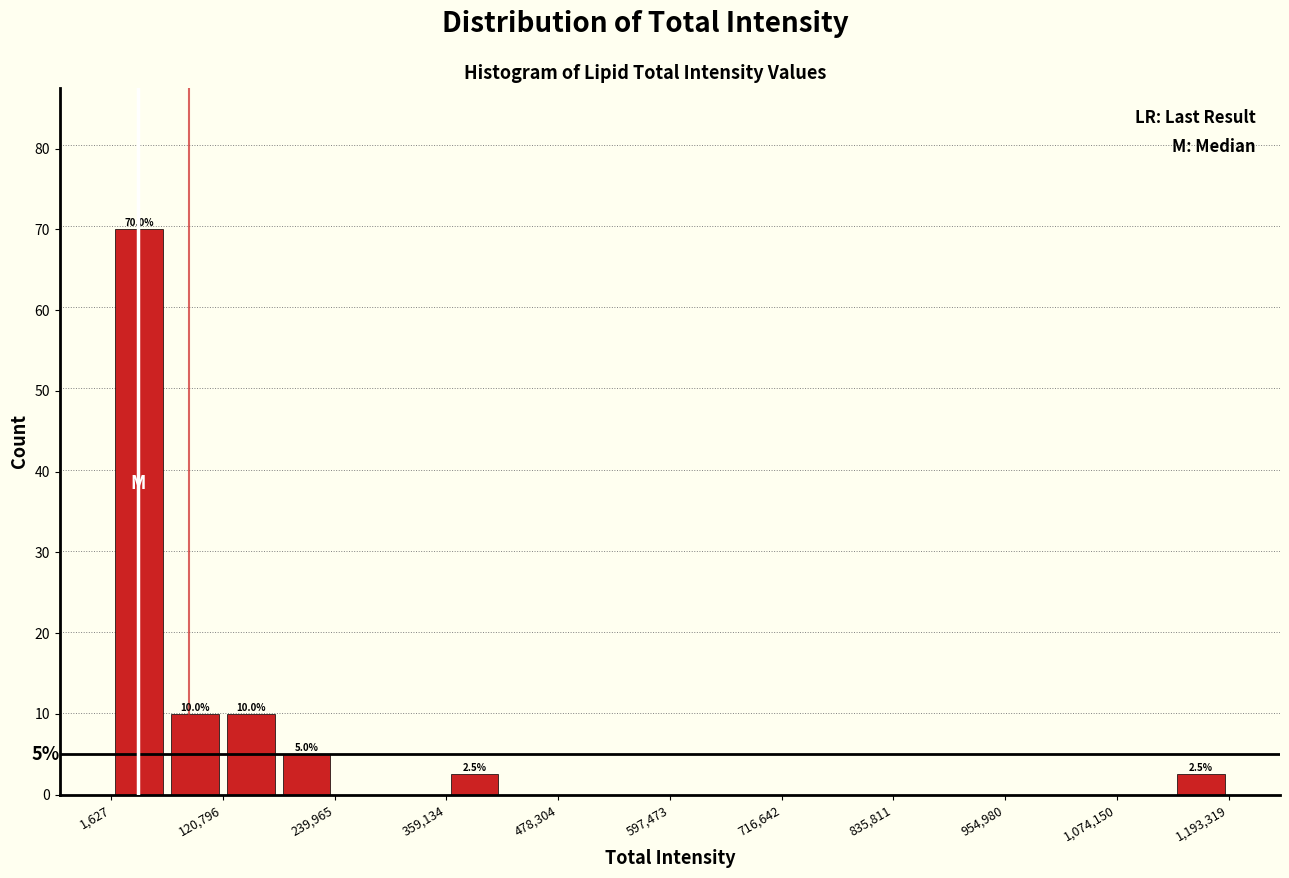

Around what value on the x-axis is the tallest bar? Give the approximate position of its centre, as read against the axis.

40000